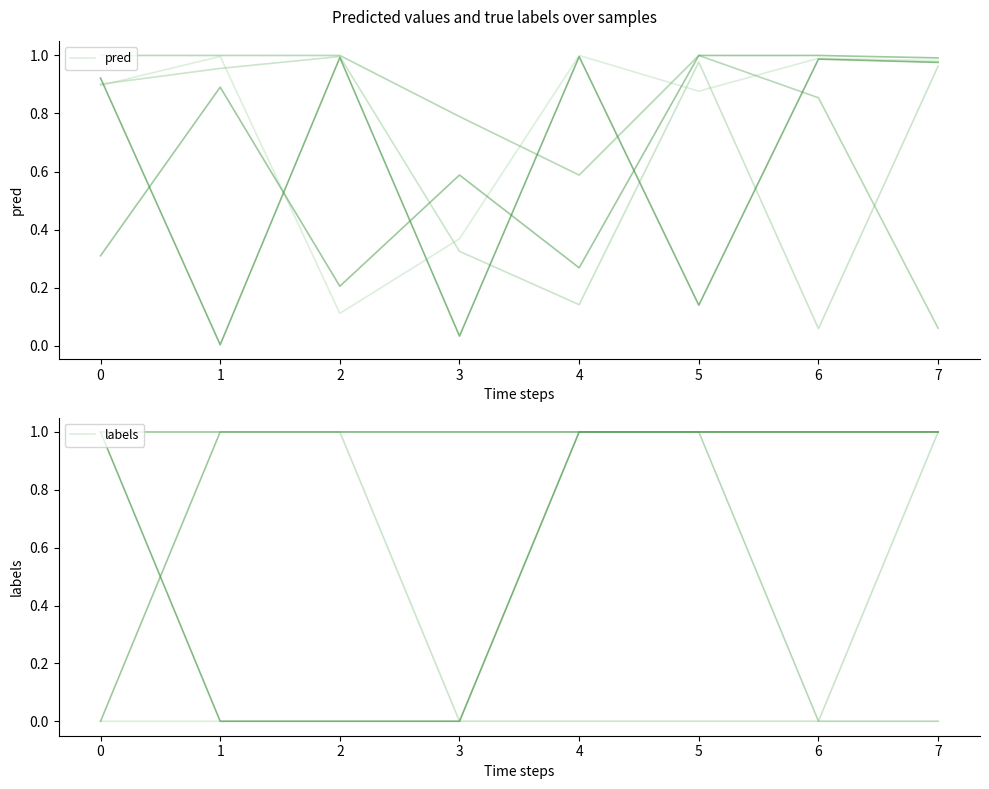

Is it true that pred equals 0.6 at 6?

False